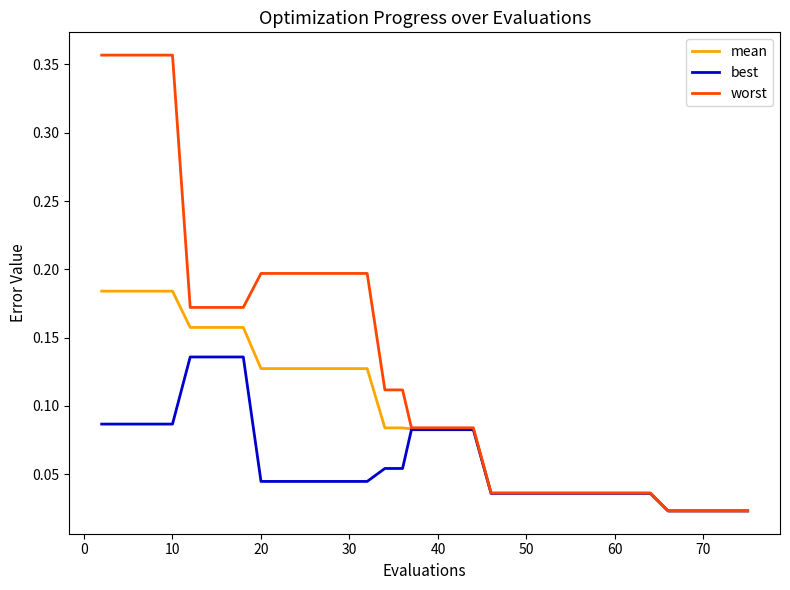

Rank the series by their average value, from highest to lowest.

worst, mean, best